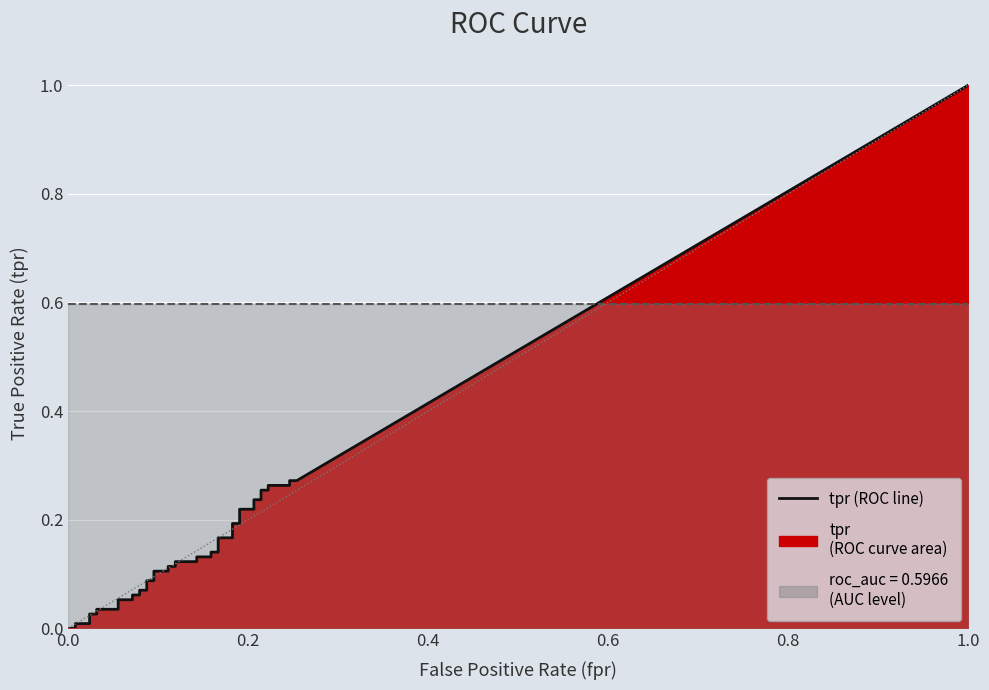

How many data points in tpr are above 0?

38